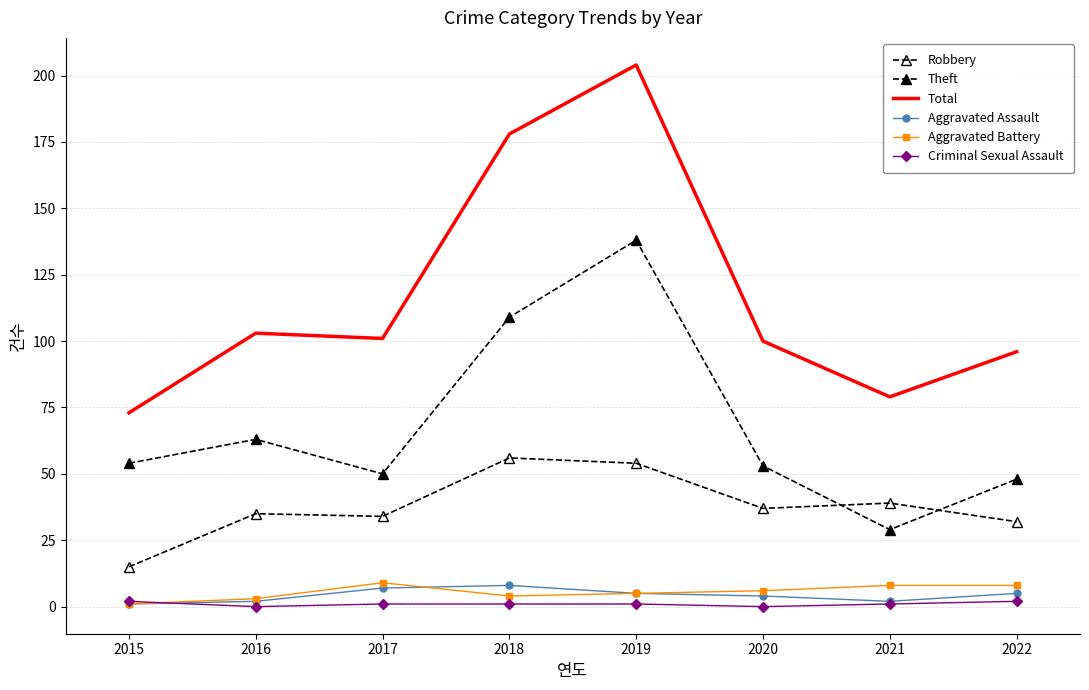

True or false: Theft and Aggravated Battery intersect in this chart.

False